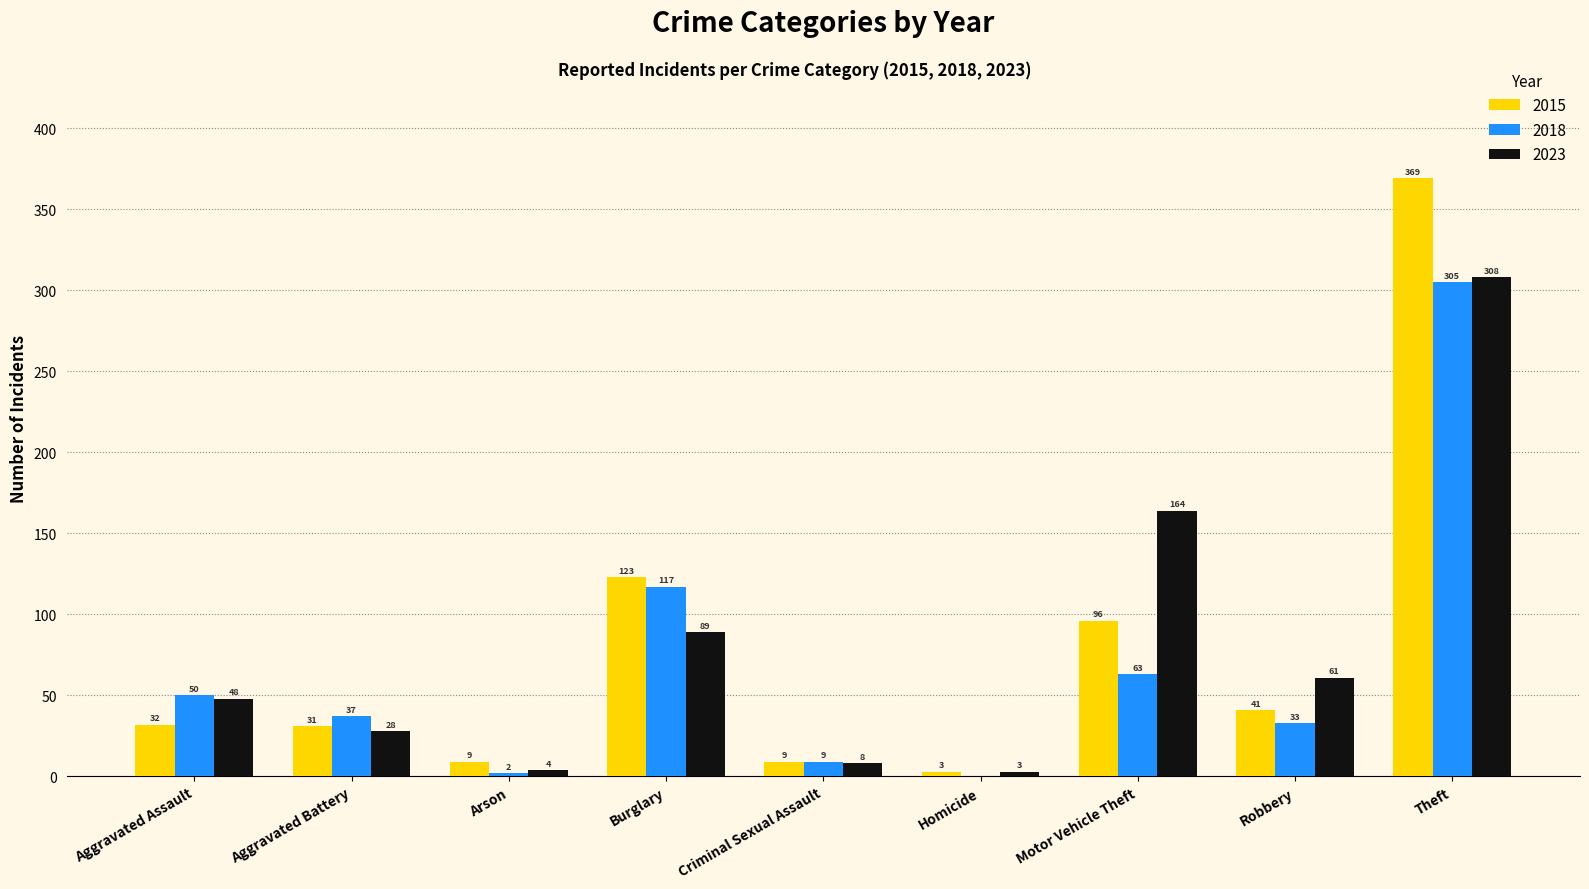

Does the chart contain stacked bars?

No